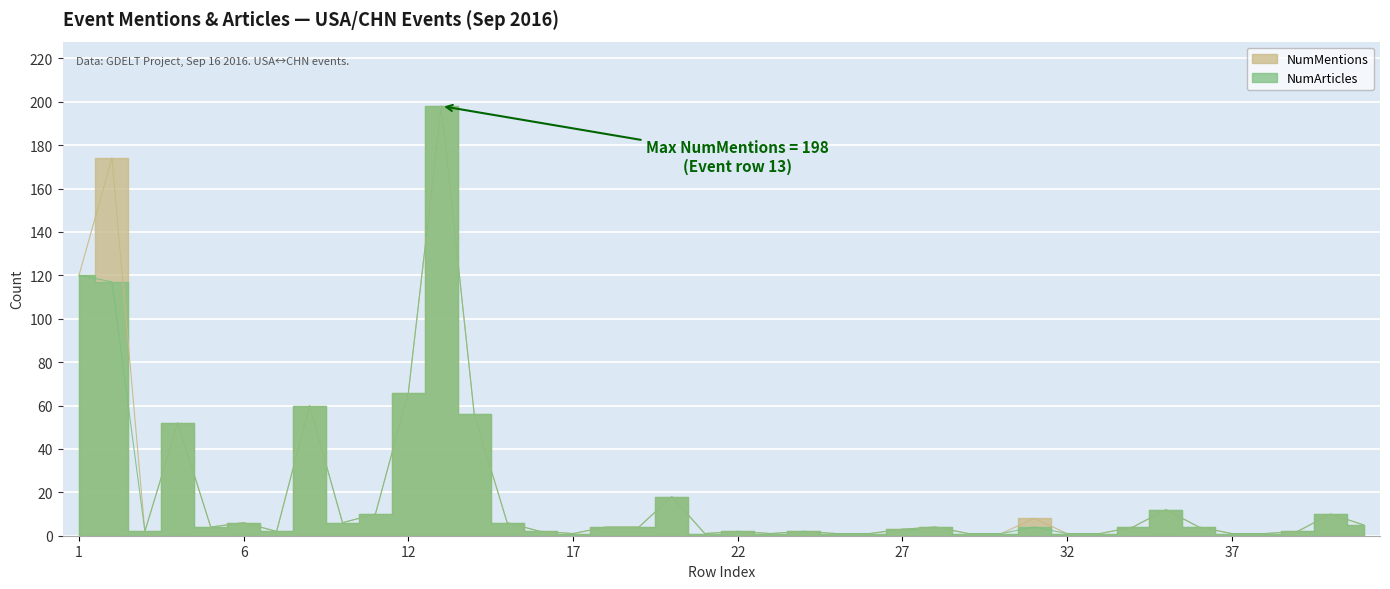

Which has a higher value, 41 or 31?

31